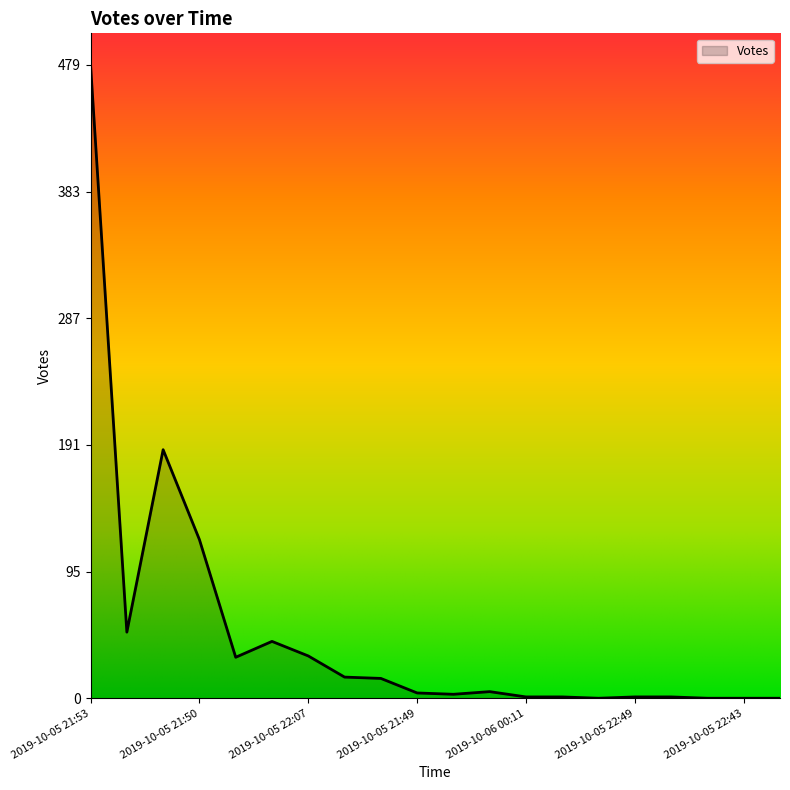

What is the difference between the maximum and minimum values?

479